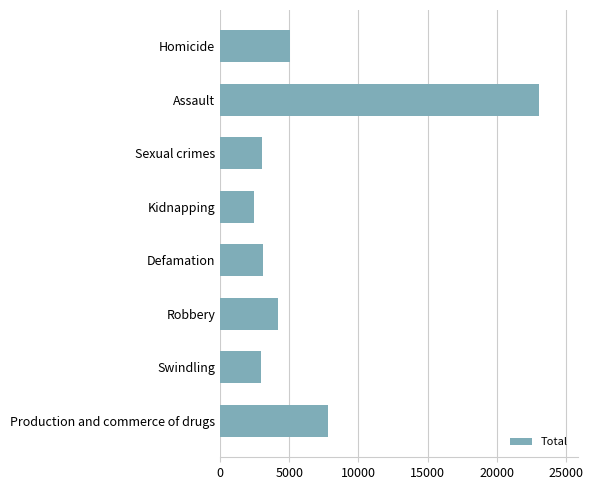

What is the approximate value at Assault, to the nearest 50?

23100